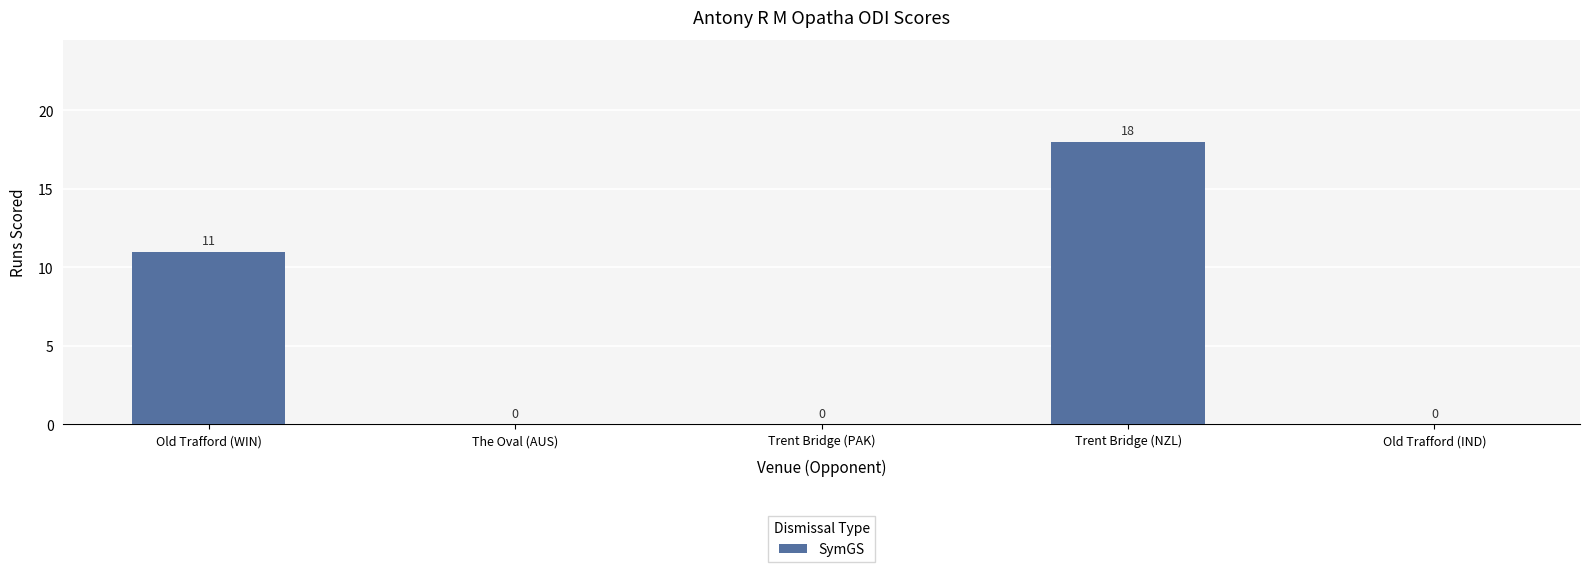

True or false: the data shows 18 at Trent Bridge (NZL).

True